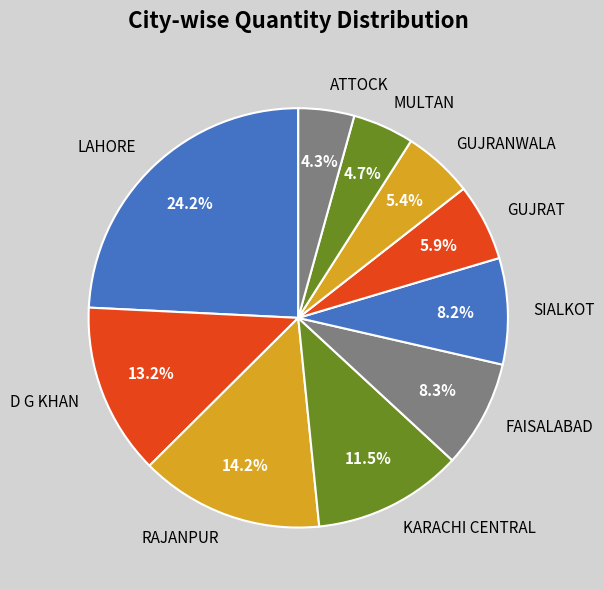

Is it true that FAISALABAD is 8% of the pie?

True